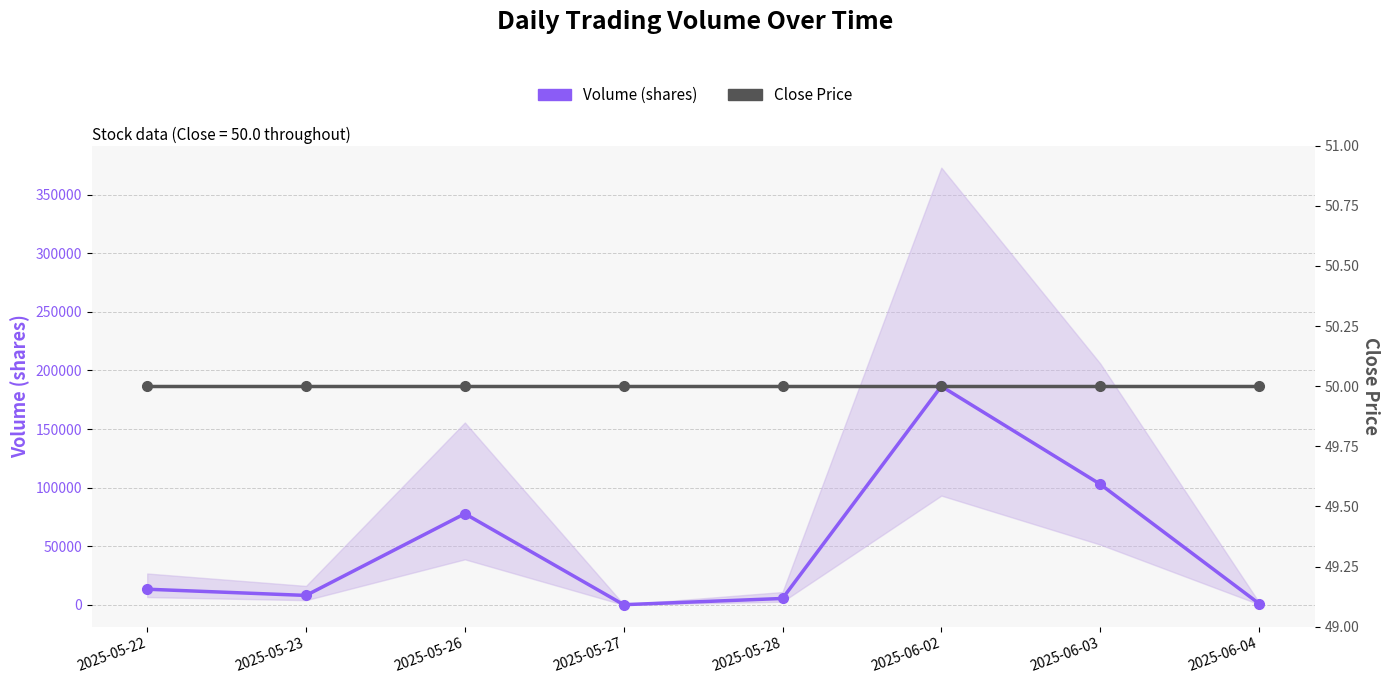

Which series has the largest total across all categories?

Volume (shares)